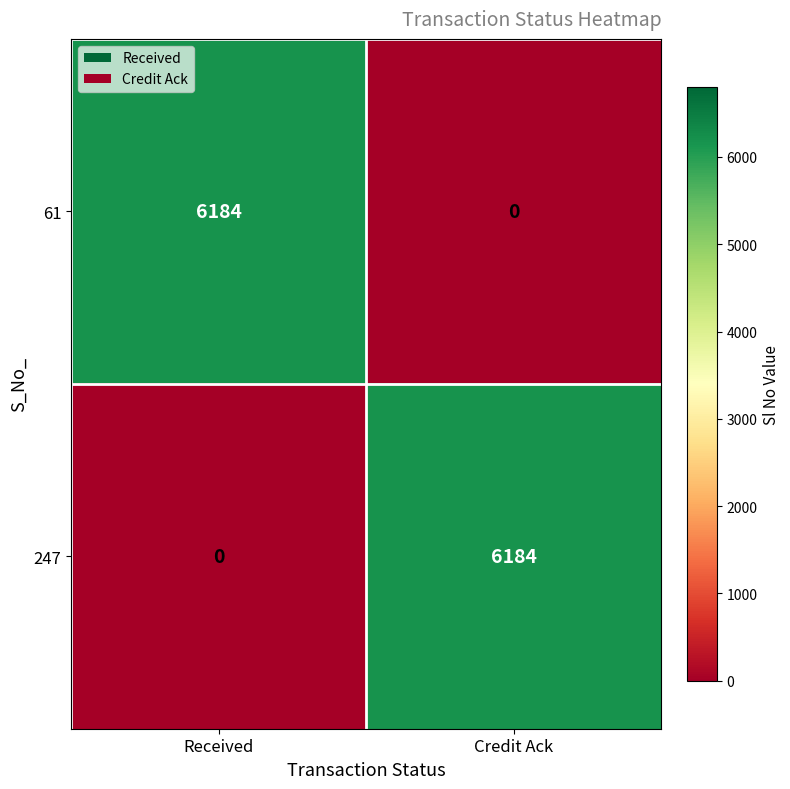

At Credit Ack, list the series in order from smallest to largest.

61, 247